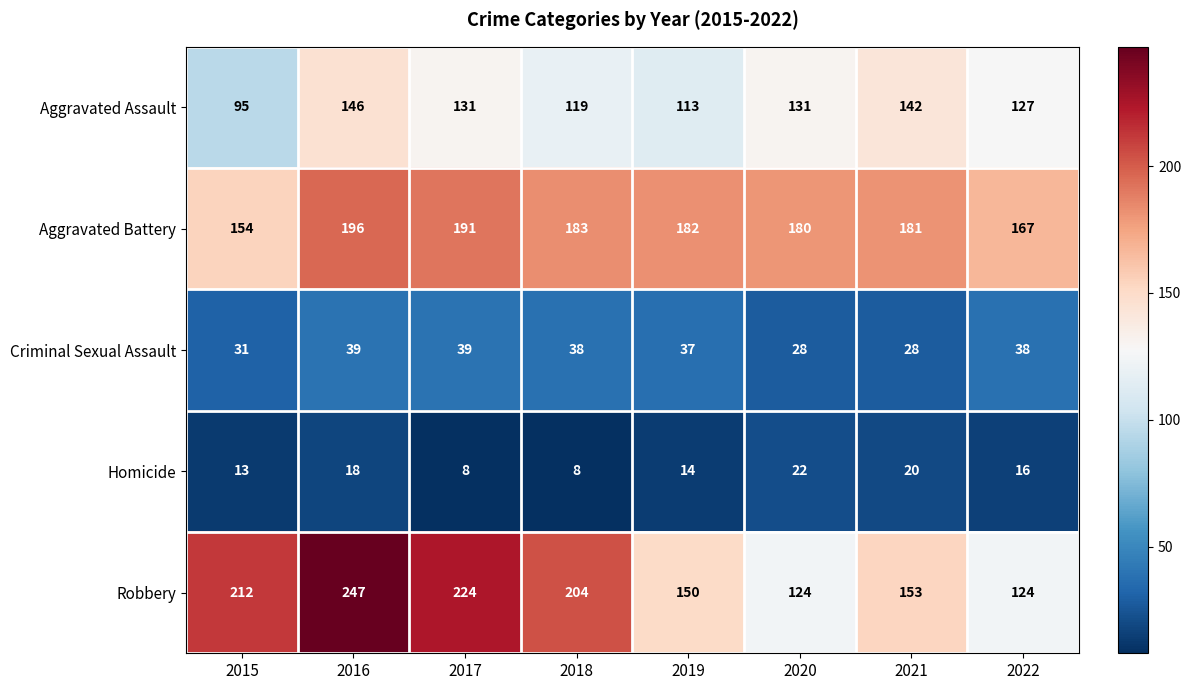

The Homicide series shows 5 at 2015. True or false?

False